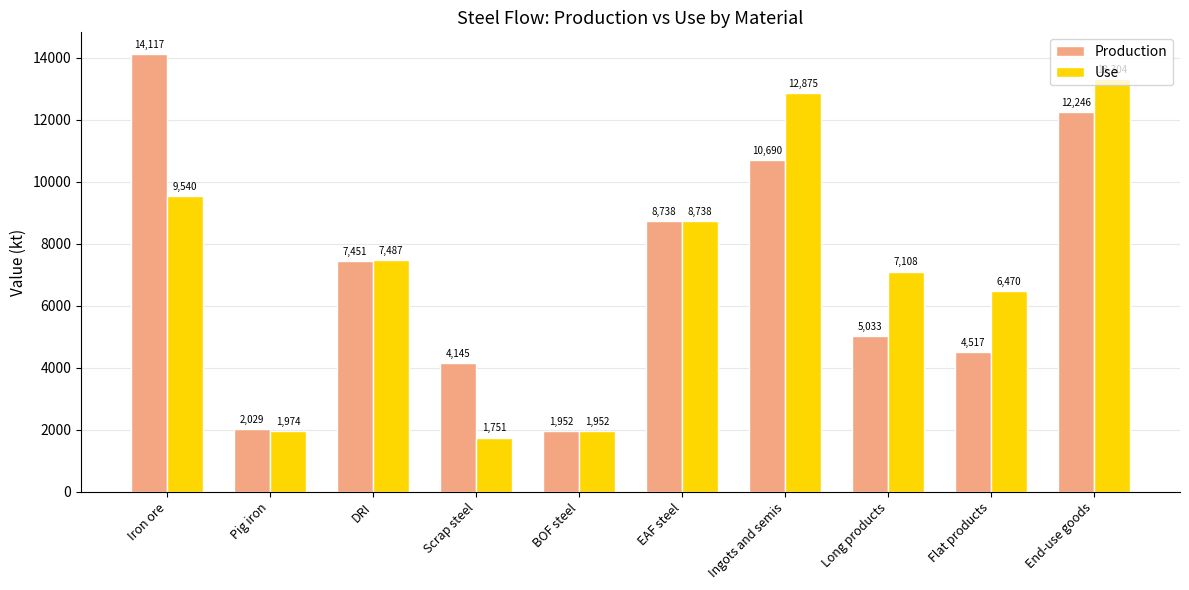

How many groups of bars are there?

10